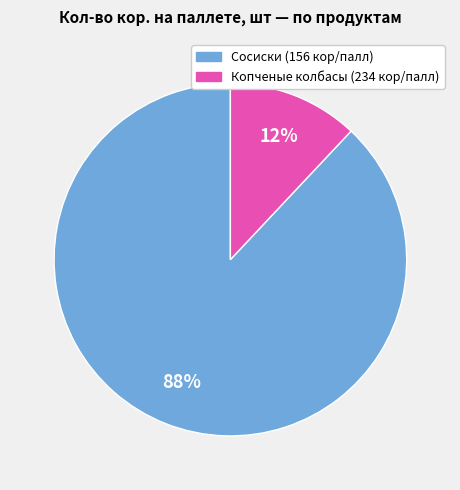

To the nearest percent, what is the average slice percentage?

50%